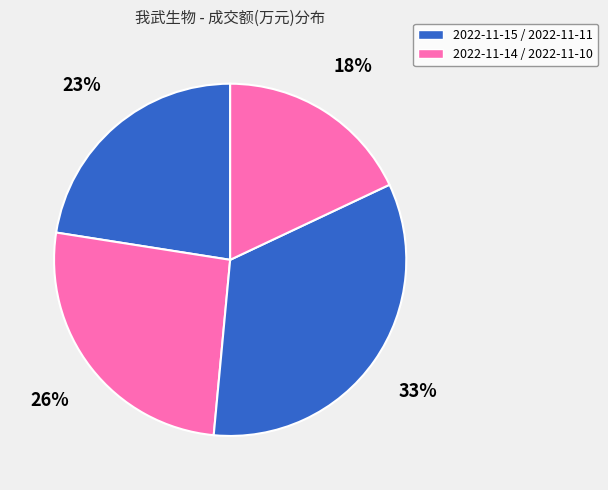

Is there any slice that represents more than half of the pie?

No